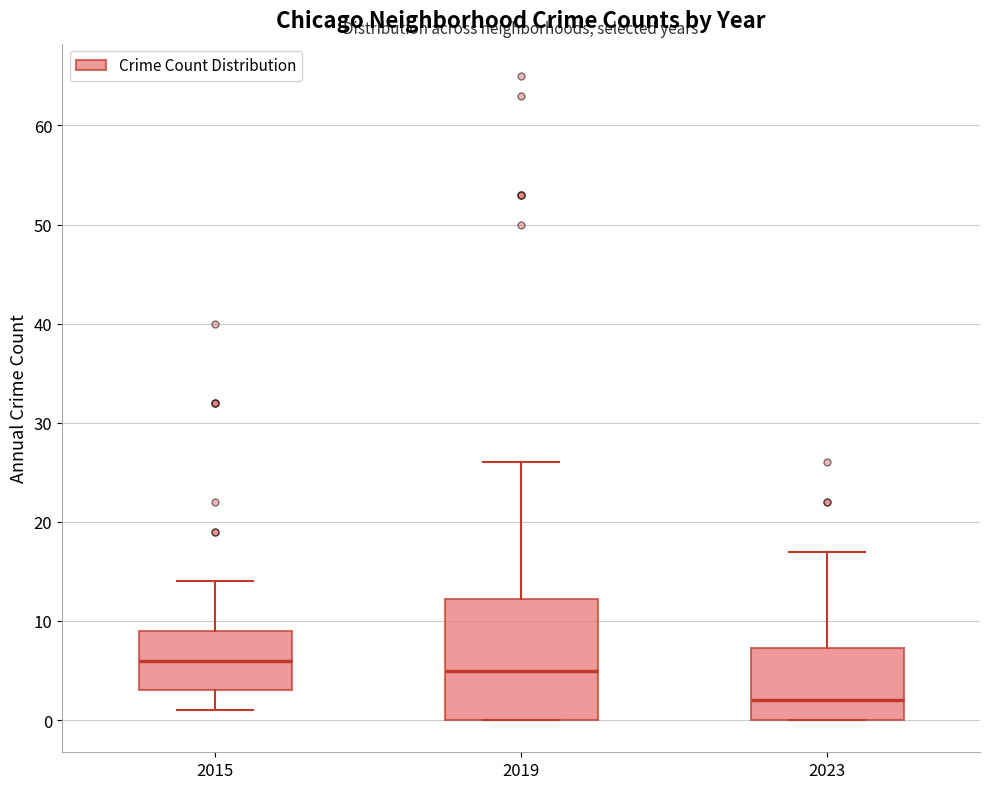

Which box has the highest median line?

2015